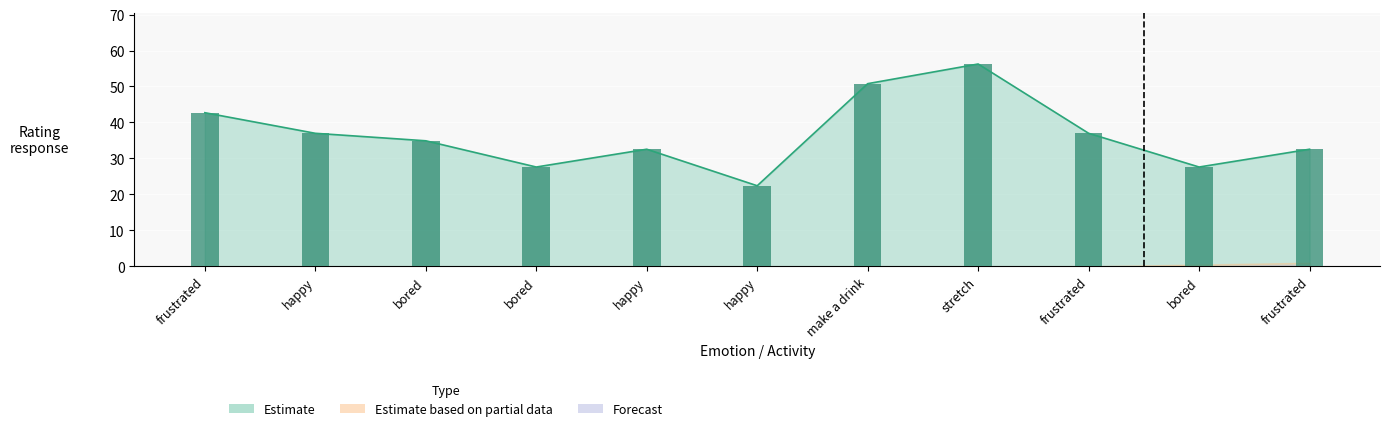

The value of Estimate at bored is 48.0. True or false?

False